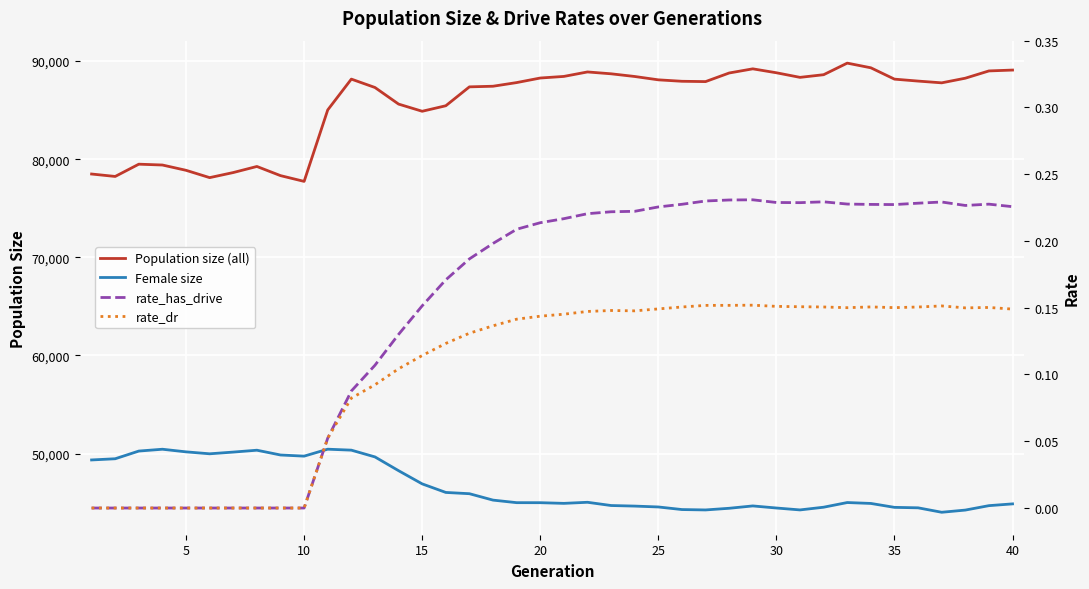

How many data points in rate_has_drive are above 0?

30